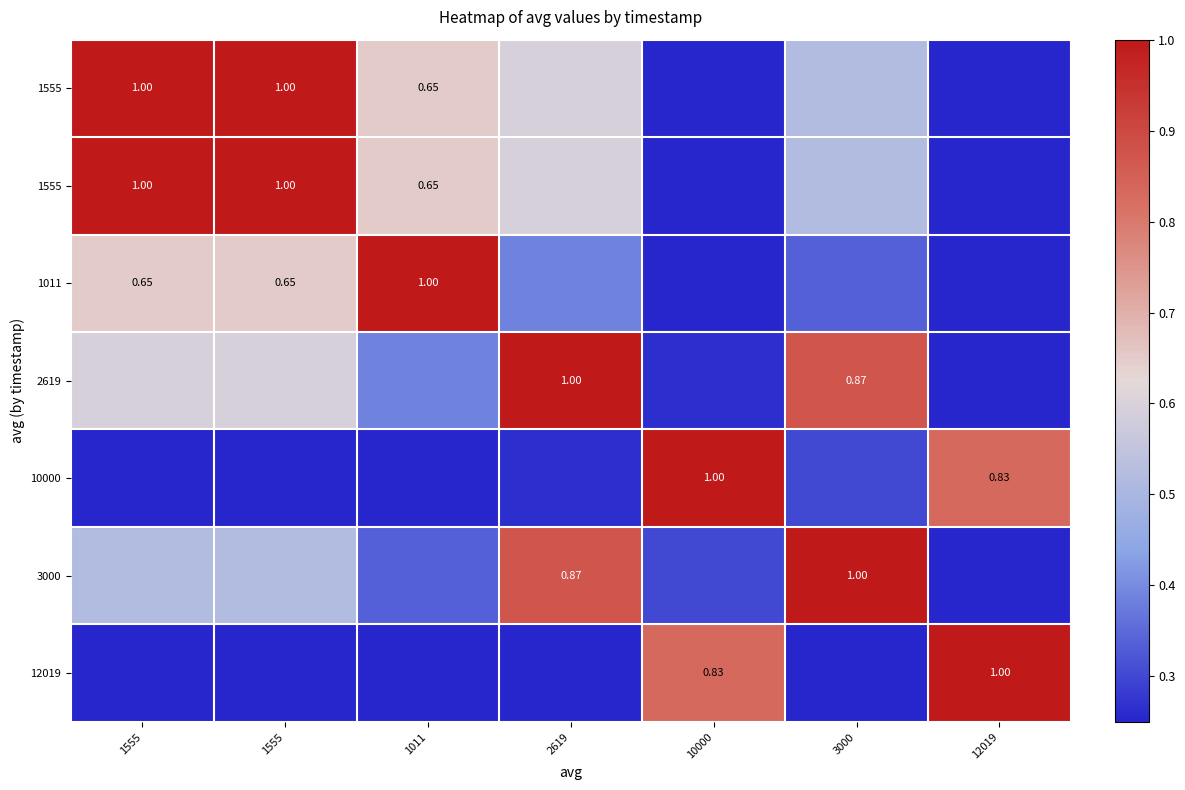

At how many categories does at least one series exceed 0?

7